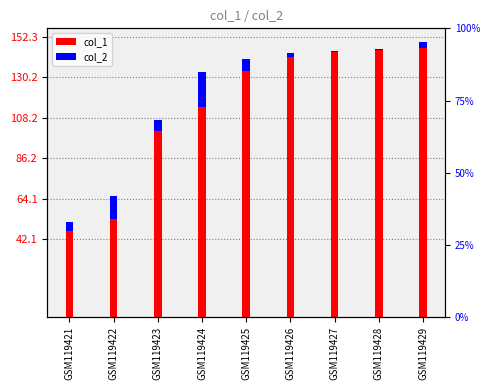

Is the value of col_2 at GSM119426 greater than the value of col_1 at GSM119424?

No